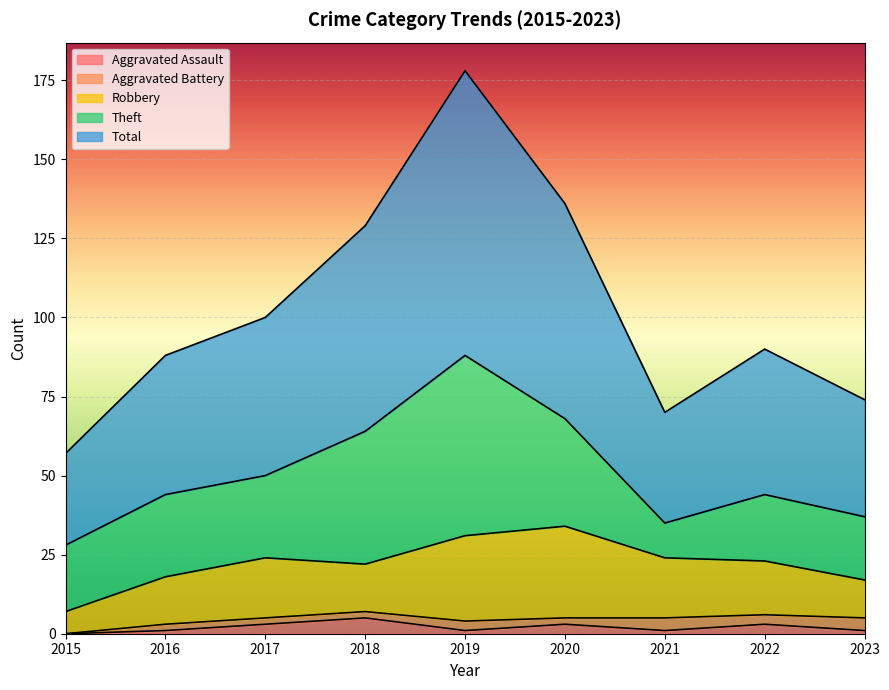

How many data points does each series have?

9